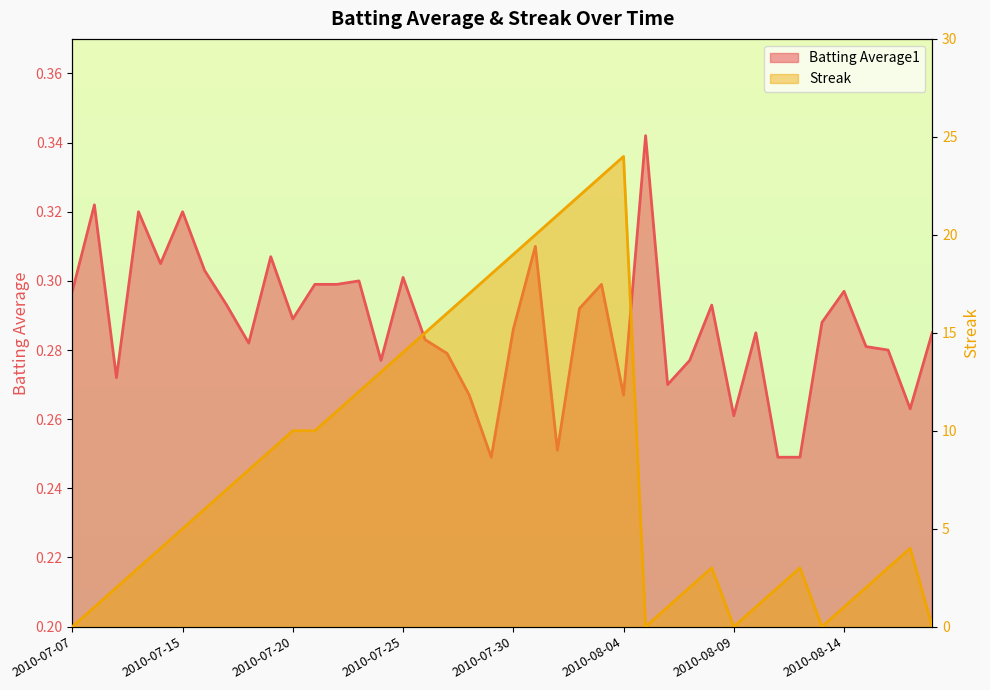

Reading left to right, transcribe all the data shown in this chart.

Batting Average1: 0.3	0.3	0.3	0.3	0.3	0.3	0.3	0.3	0.3	0.3	0.3	0.3	0.3	0.3	0.3	0.3	0.3	0.3	0.3	0.2	0.3	0.3	0.3	0.3	0.3	0.3	0.3	0.3	0.3	0.3	0.3	0.3	0.2	0.2	0.3	0.3	0.3	0.3	0.3	0.3
Streak: 0.0	1.0	2.0	3.0	4.0	5.0	6.0	7.0	8.0	9.0	10.0	10.0	11.0	12.0	13.0	14.0	15.0	16.0	17.0	18.0	19.0	20.0	21.0	22.0	23.0	24.0	0.0	1.0	2.0	3.0	0.0	1.0	2.0	3.0	0.0	1.0	2.0	3.0	4.0	0.0